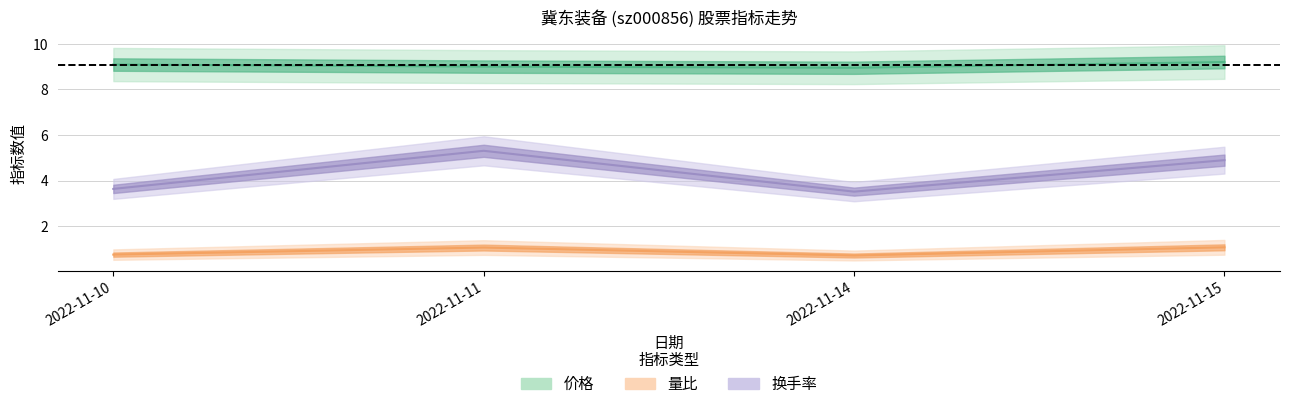

True or false: 换手率 has a value of 2.0 at 2022-11-11.

False